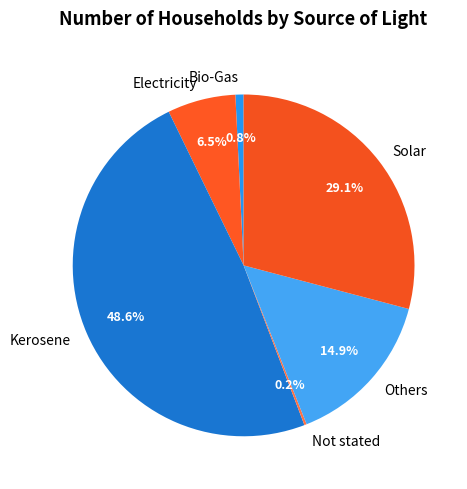

Does Kerosene account for over 50% of the chart?

No